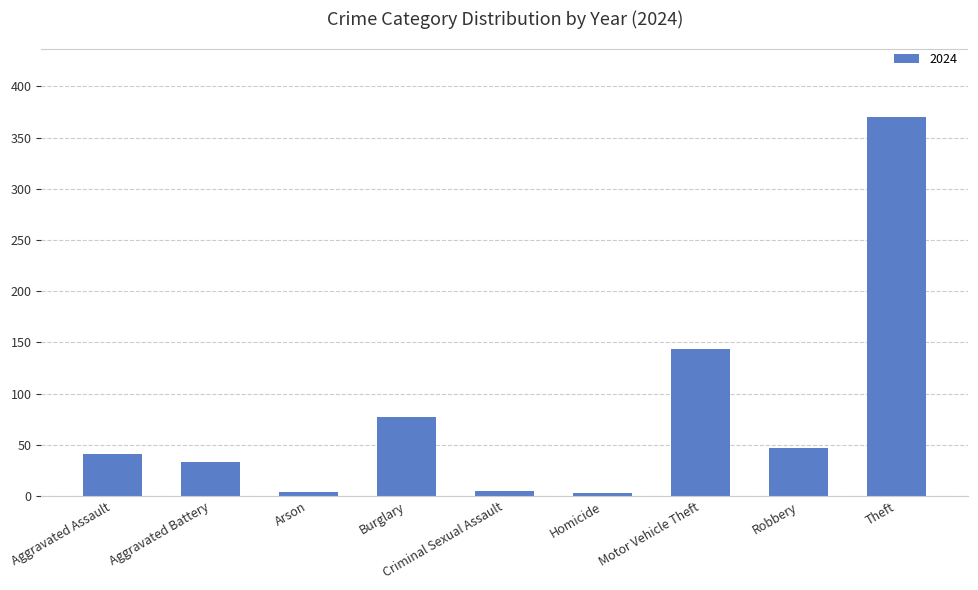

How many data points does each series have?

9